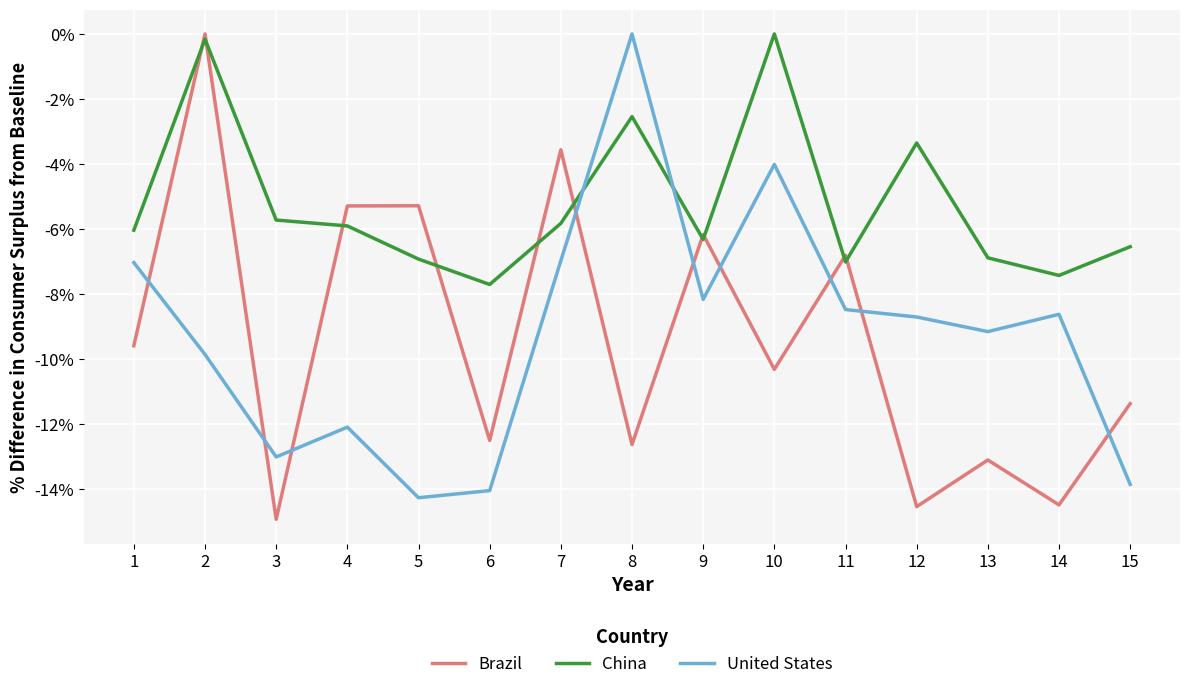

Is it true that China equals -4.4 at 10?

False